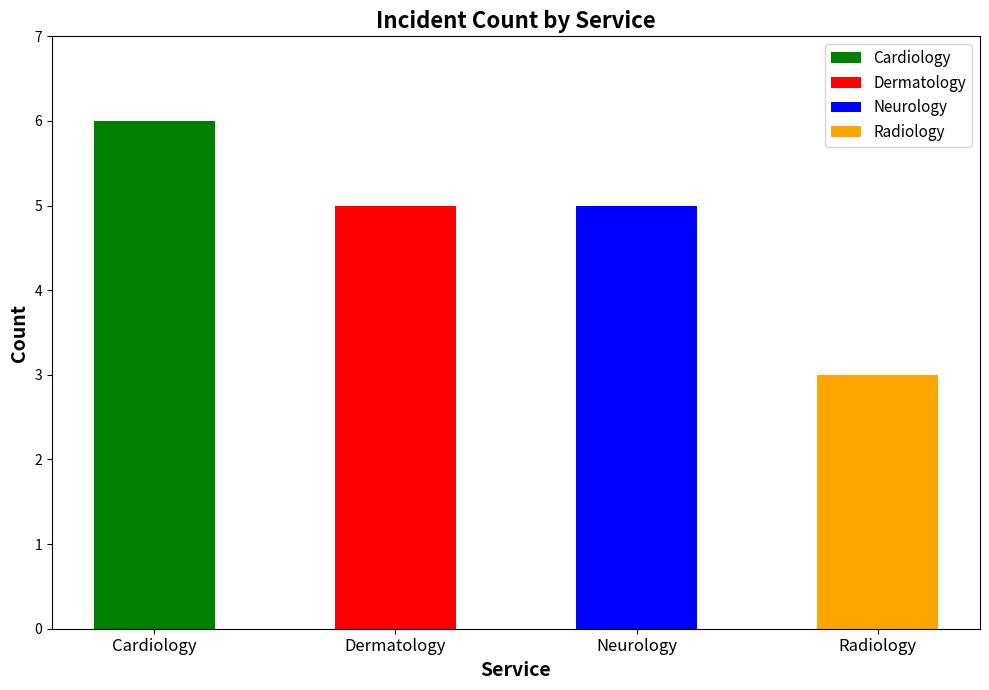

Is it true that the value at Radiology is 3?

True